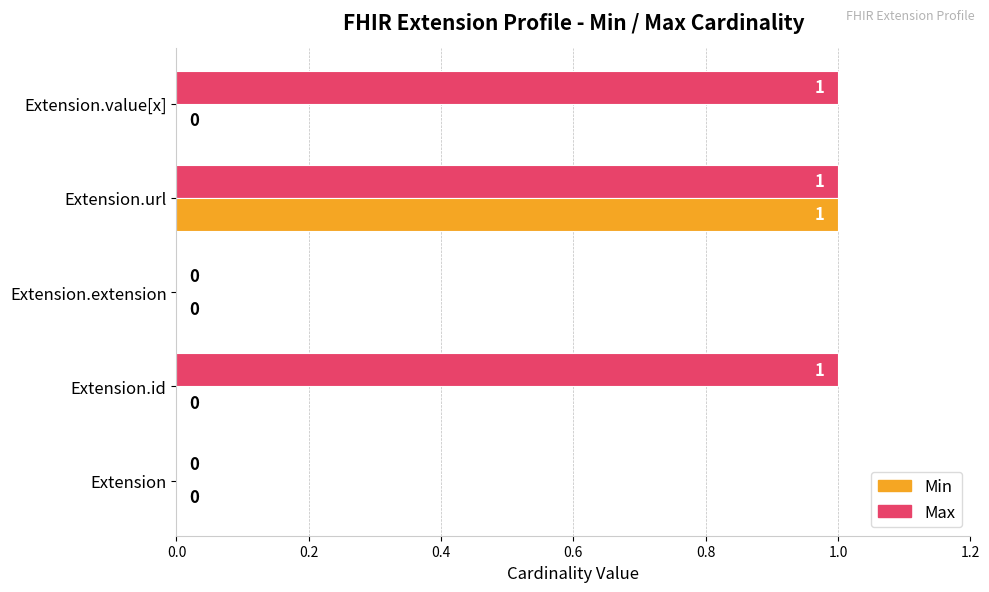

True or false: Max has a value of 1 at Extension.

False